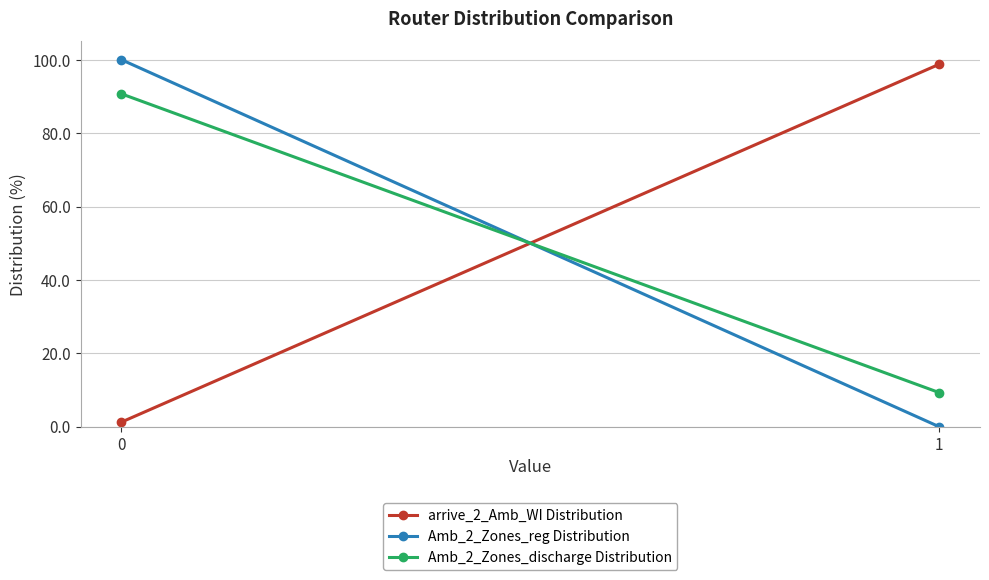

At which label does arrive_2_Amb_WI Distribution first exceed 98?

1